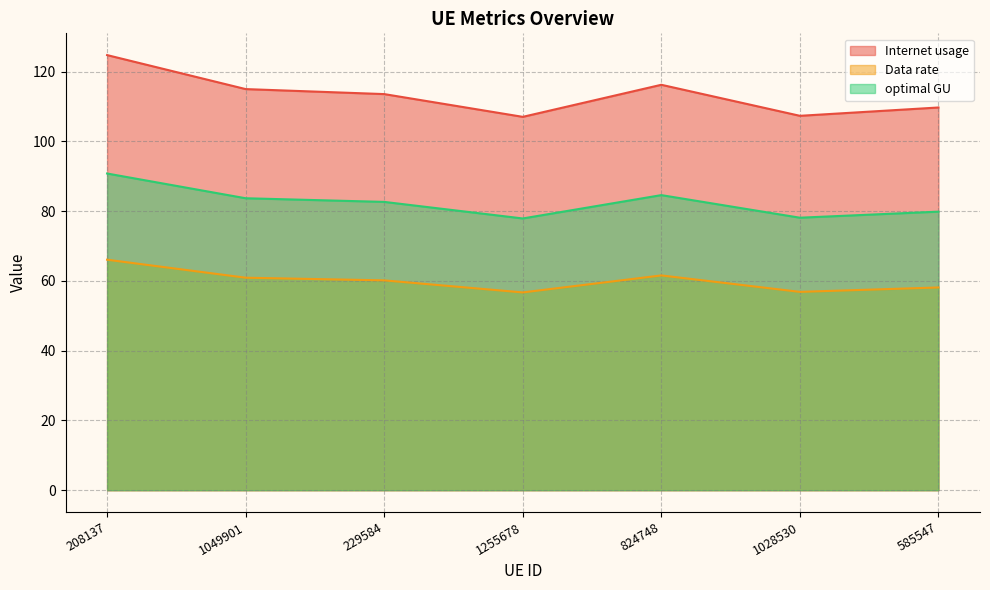

What is the average value of the Data rate series?

60.1